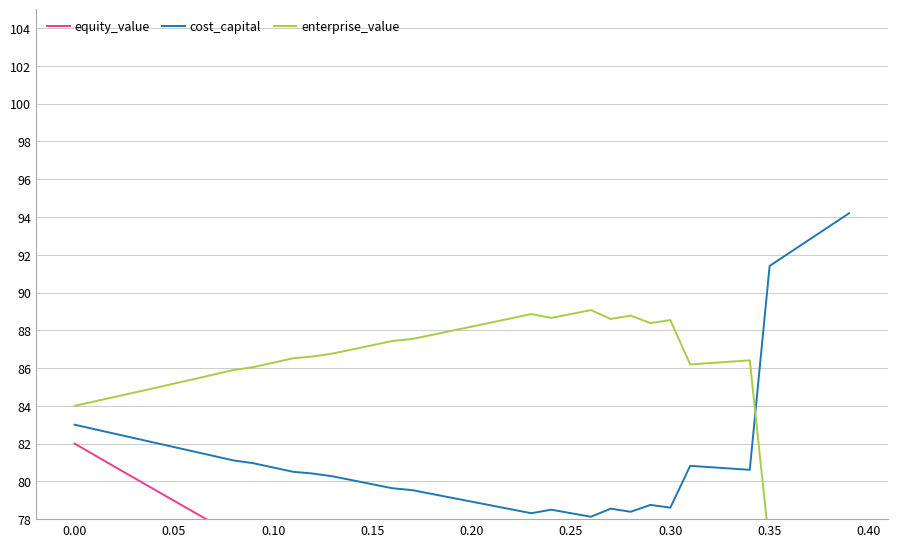

Reading left to right, extract all data points from this chart.

equity_value: 82.0	81.4	80.8	80.2	79.6	79.0	78.4	77.8	77.2	76.5	75.9	75.3	74.5	73.9	73.2	72.6	72.0	71.3	70.7	70.0	69.4	68.8	68.2	67.6	66.5	65.9	65.3	64.0	63.3	62.1	61.4	58.3	57.6	56.8	56.1	45.7	44.3	42.9	41.6	40.2
cost_capital: 83.0	82.8	82.5	82.3	82.1	81.8	81.6	81.3	81.1	81.0	80.7	80.5	80.4	80.3	80.1	79.8	79.6	79.5	79.3	79.1	78.9	78.7	78.5	78.3	78.5	78.3	78.1	78.6	78.4	78.8	78.6	80.8	80.8	80.7	80.6	91.4	92.1	92.8	93.5	94.2
enterprise_value: 84.0	84.2	84.5	84.7	84.9	85.2	85.4	85.7	85.9	86.0	86.3	86.5	86.6	86.8	87.0	87.2	87.4	87.5	87.8	88.0	88.2	88.4	88.6	88.9	88.7	88.9	89.1	88.6	88.8	88.4	88.5	86.2	86.3	86.3	86.4	76.5	75.9	75.4	74.8	74.3